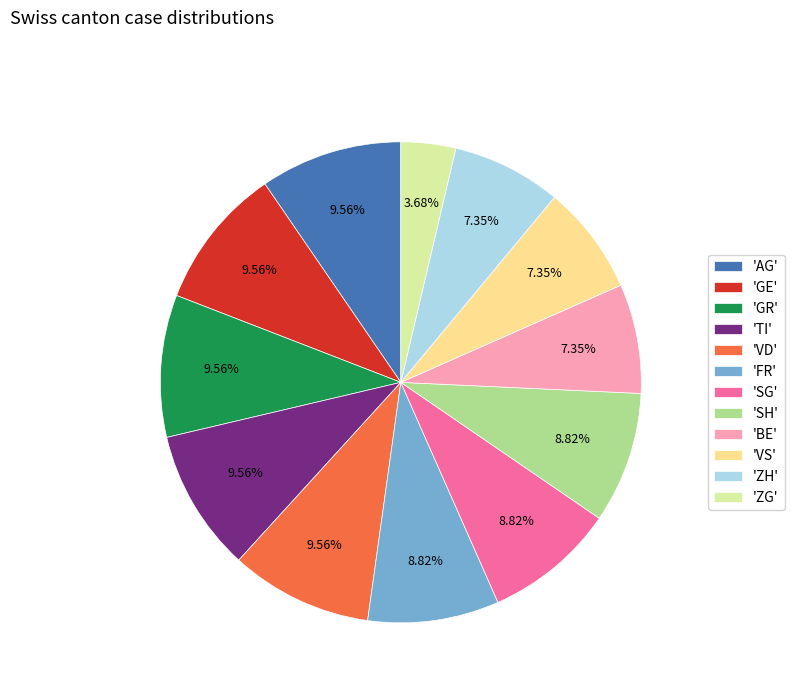

Does 'ZH' represent more than half of the total?

No